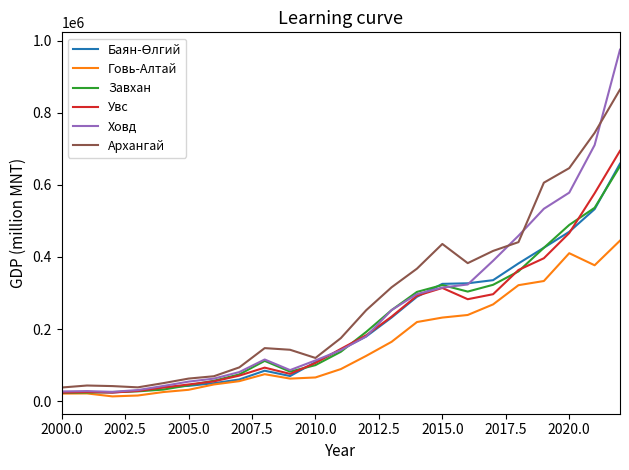

What is the minimum value for Ховд?

26085.7